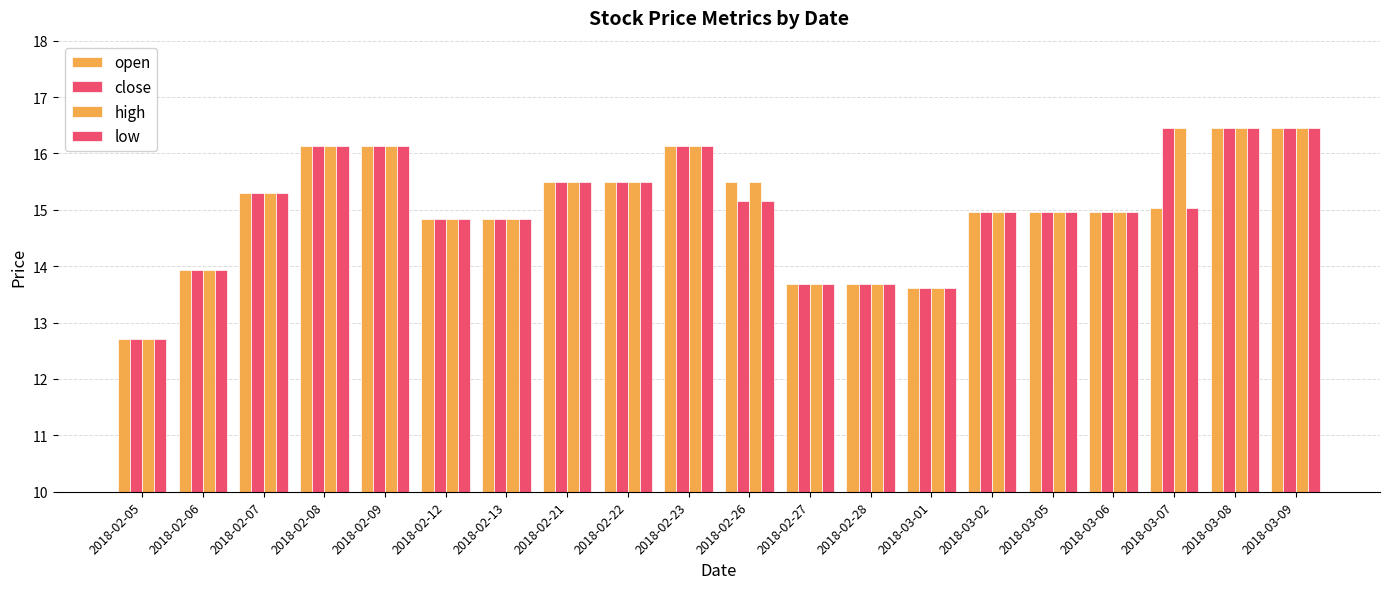

Between 2018-02-08 and 2018-02-23, which is larger?

2018-02-08